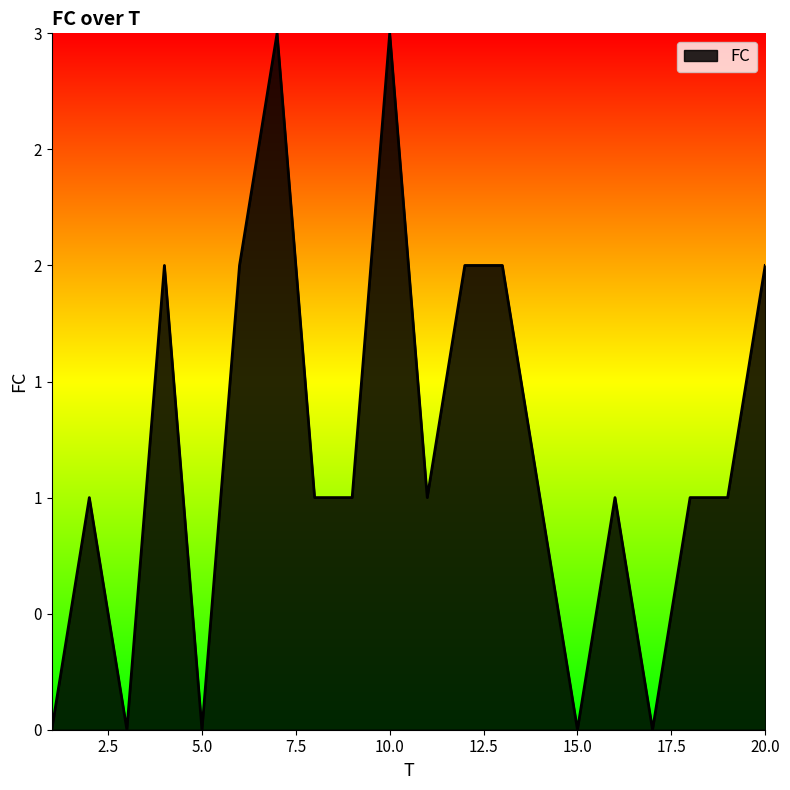

What is the maximum value shown in the chart?

3